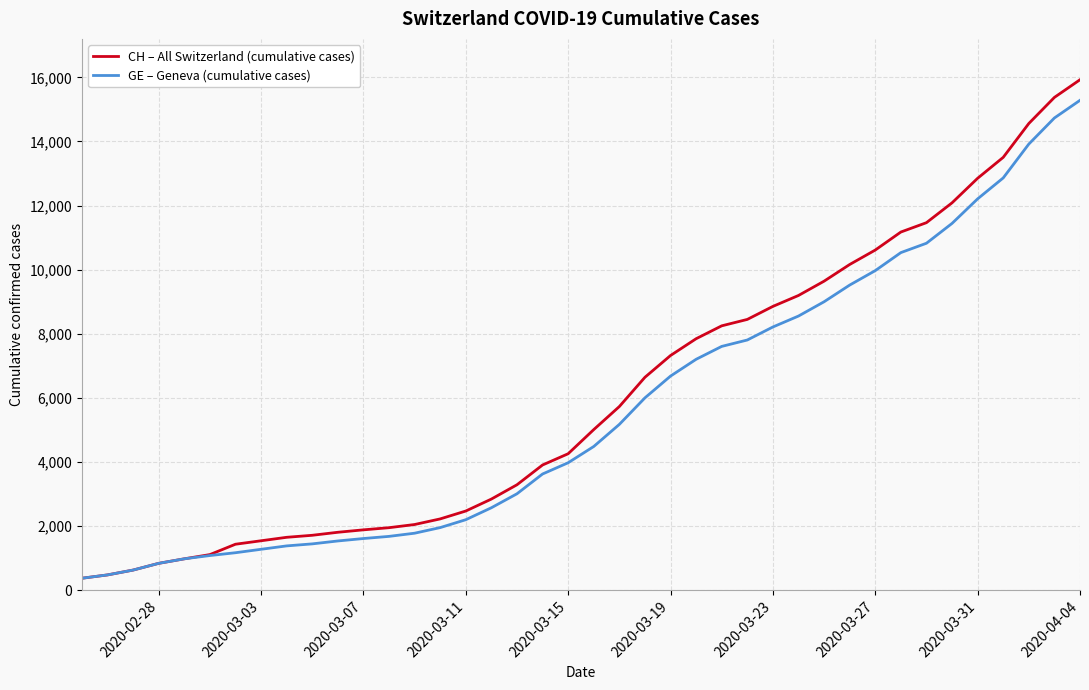

Which series has the largest range (max minus min)?

CH – All Switzerland (cumulative cases)